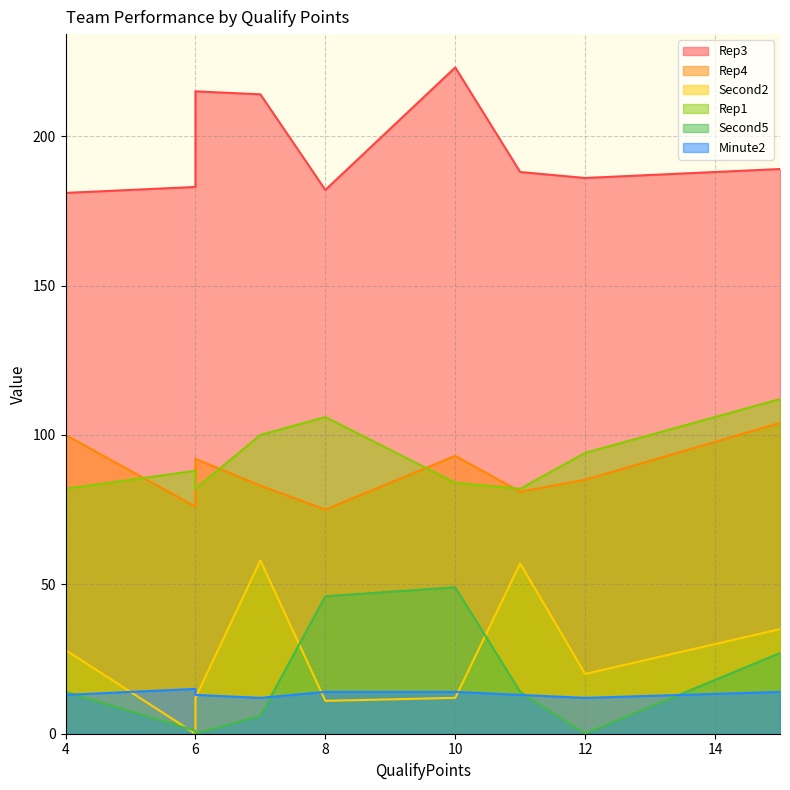

Rank the series at 6 from highest to lowest value.

Rep3, Rep1, Rep4, Minute2, Second5, Second2